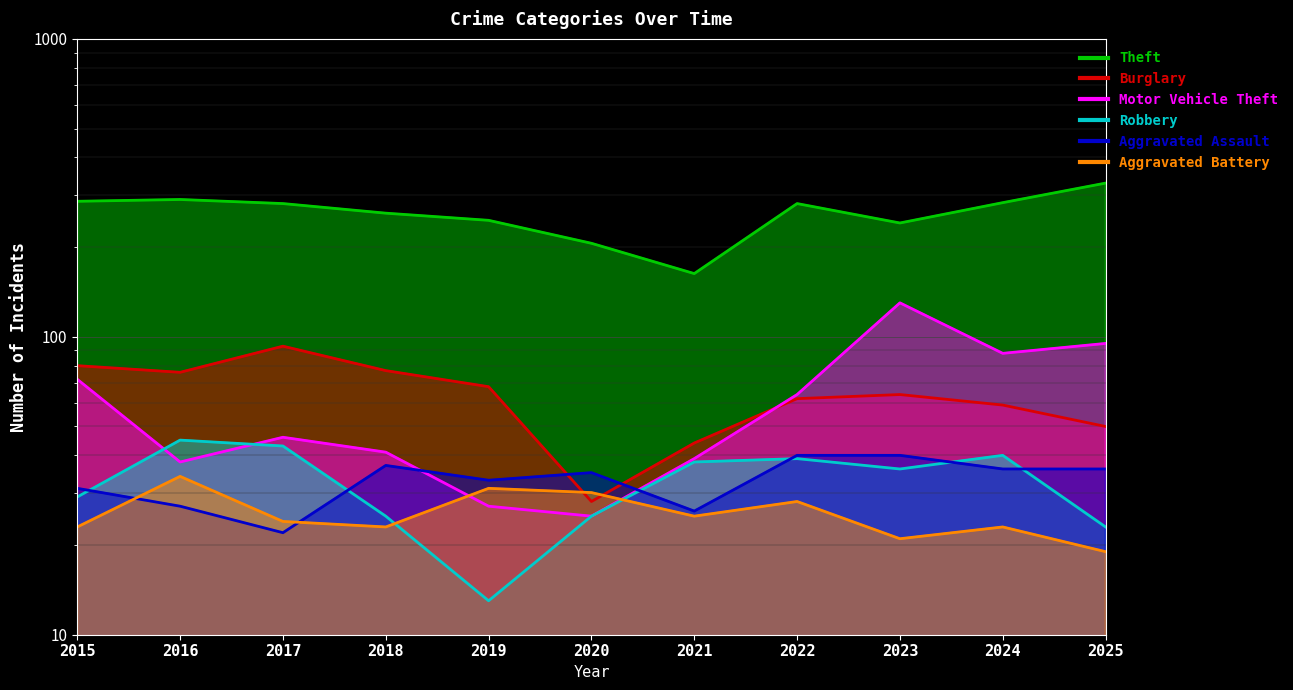

Reading left to right, what are all the values shown in this chart?

Theft: 2015=285	2016=289	2017=280	2018=260	2019=246	2020=206	2021=163	2022=280	2023=241	2024=282	2025=328
Burglary: 2015=80	2016=76	2017=93	2018=77	2019=68	2020=28	2021=44	2022=62	2023=64	2024=59	2025=50
Motor Vehicle Theft: 2015=72	2016=38	2017=46	2018=41	2019=27	2020=25	2021=39	2022=64	2023=130	2024=88	2025=95
Robbery: 2015=29	2016=45	2017=43	2018=25	2019=13	2020=25	2021=38	2022=39	2023=36	2024=40	2025=23
Aggravated Assault: 2015=31	2016=27	2017=22	2018=37	2019=33	2020=35	2021=26	2022=40	2023=40	2024=36	2025=36
Aggravated Battery: 2015=23	2016=34	2017=24	2018=23	2019=31	2020=30	2021=25	2022=28	2023=21	2024=23	2025=19